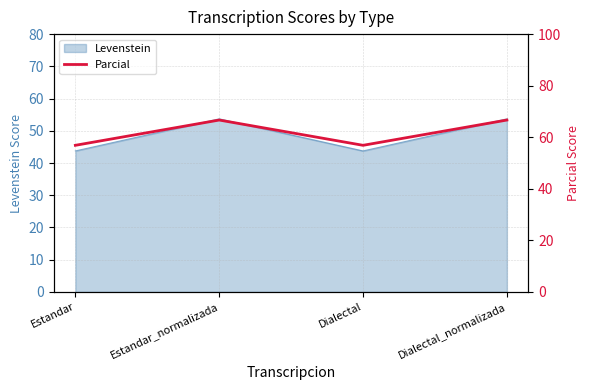

True or false: Levenstein has a value of 43.8 at Dialectal.

True